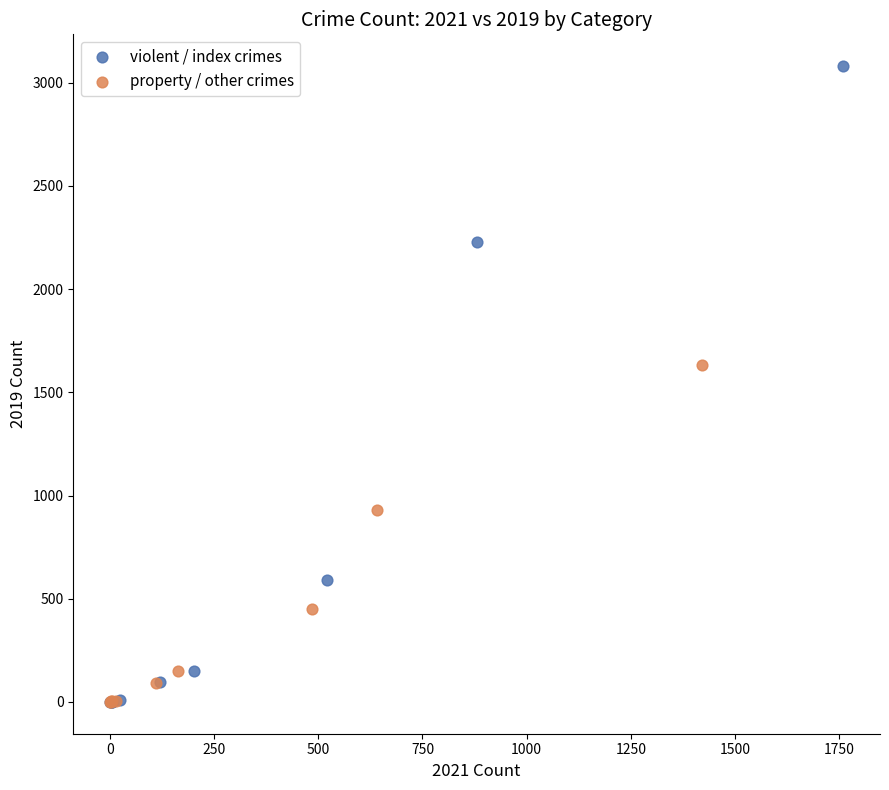

Which series reaches the maximum Y coordinate?

violent / index crimes